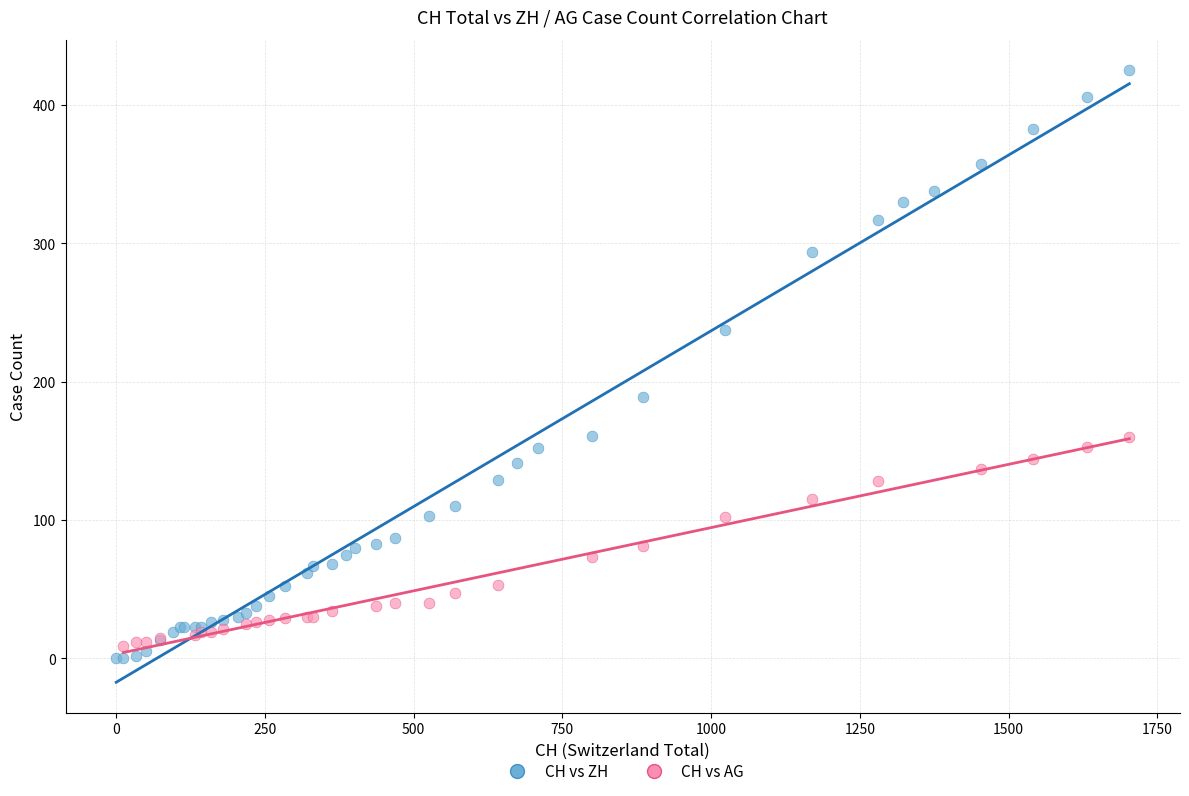

Which series has the largest Y range (max minus min)?

CH vs ZH